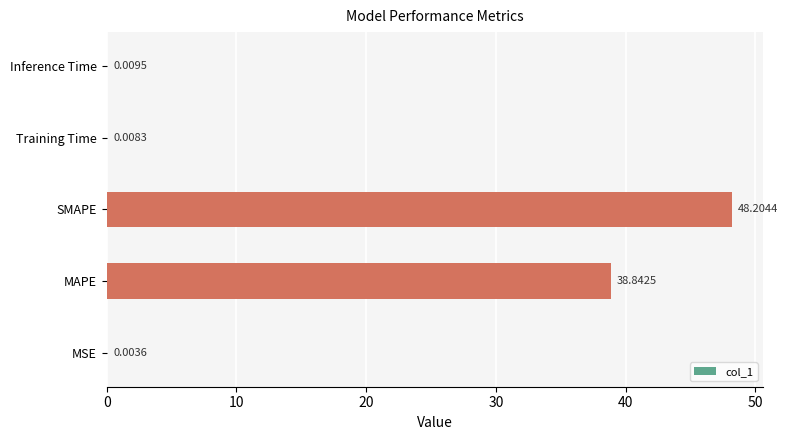

At which category does the chart reach its peak across all series?

SMAPE